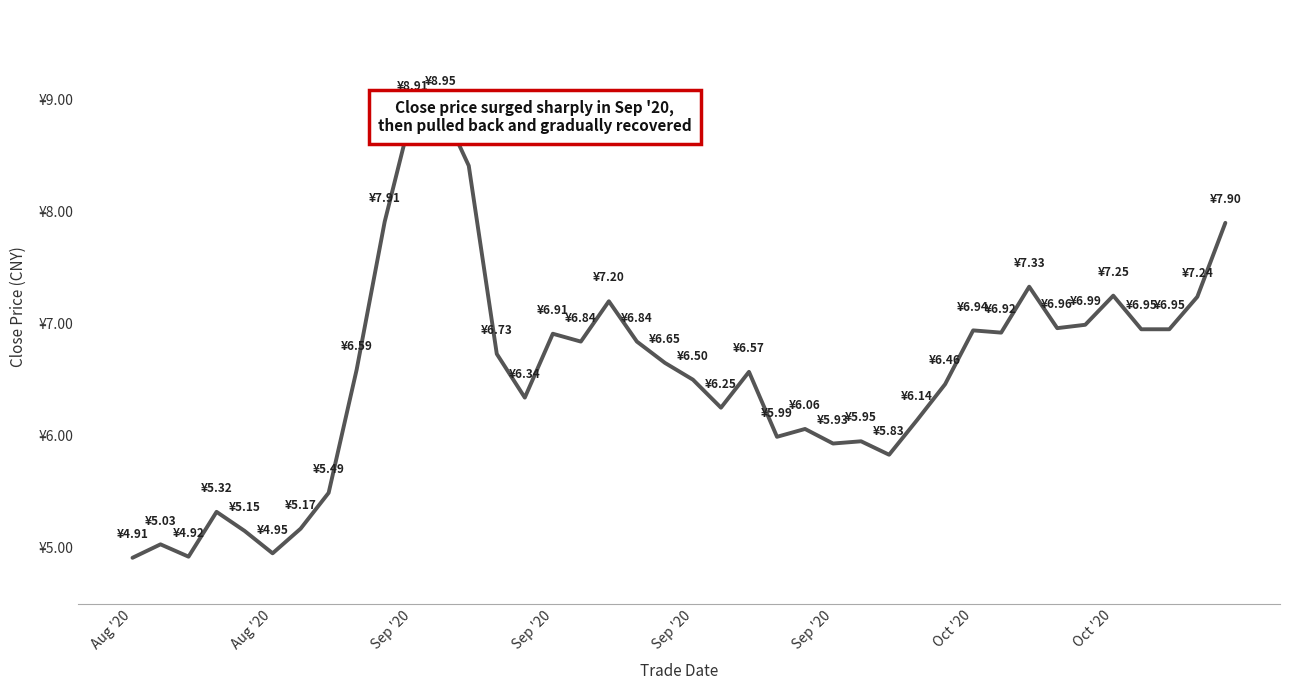

What is the sum of all values?

262.3